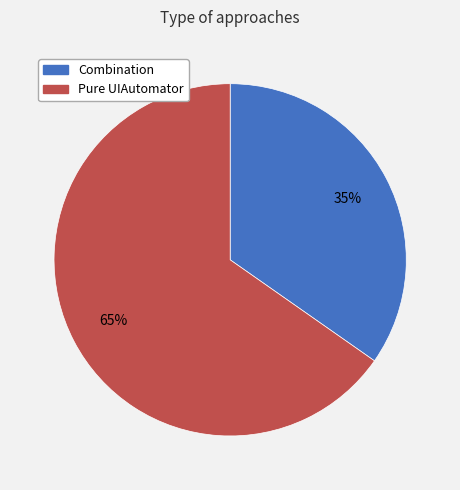

Is it true that Combination is 35% of the pie?

True